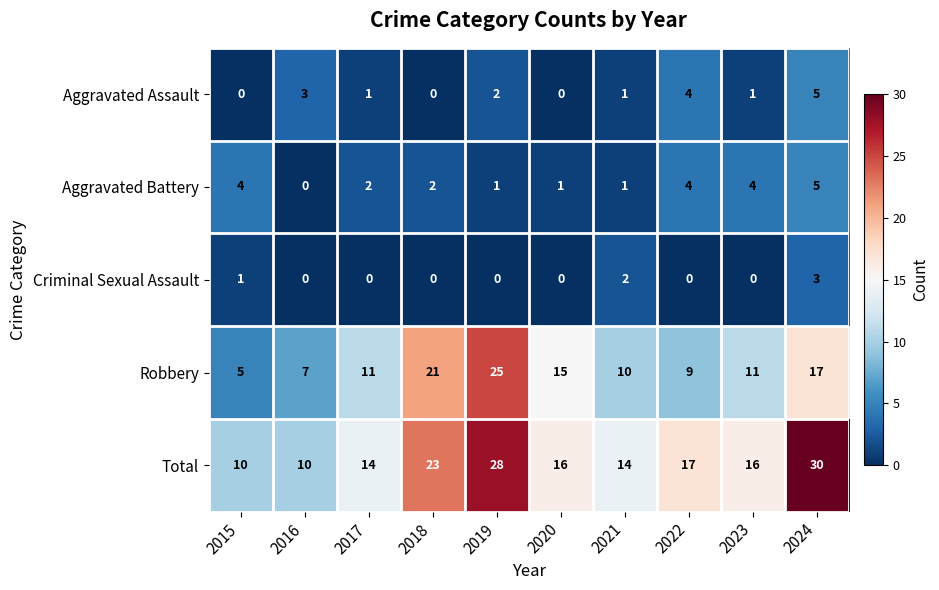

The value of Aggravated Battery at 2017 is 2. True or false?

True